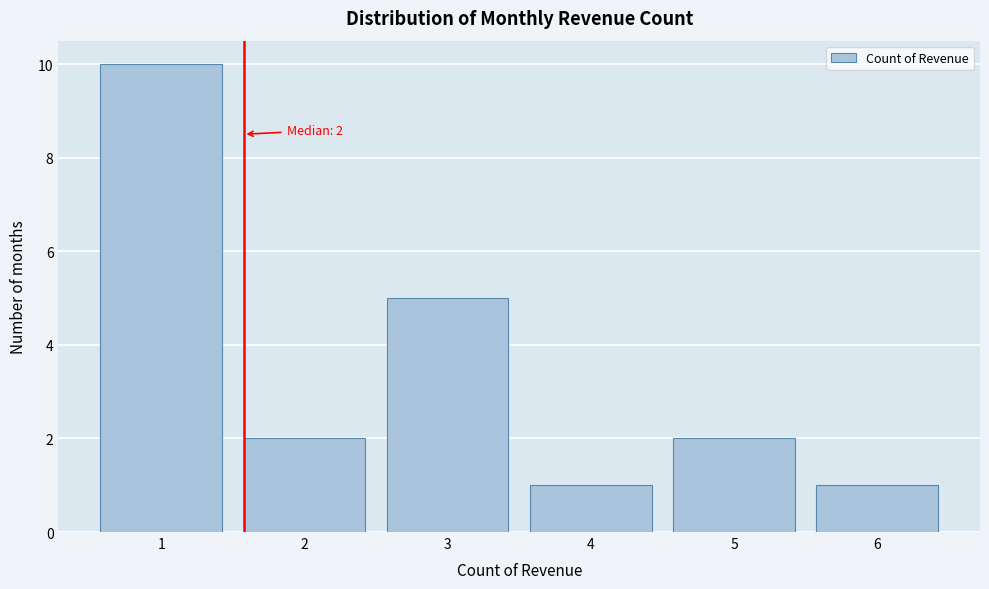

Reading right to left, extract all data points from this chart.

1	2	1	5	2	10